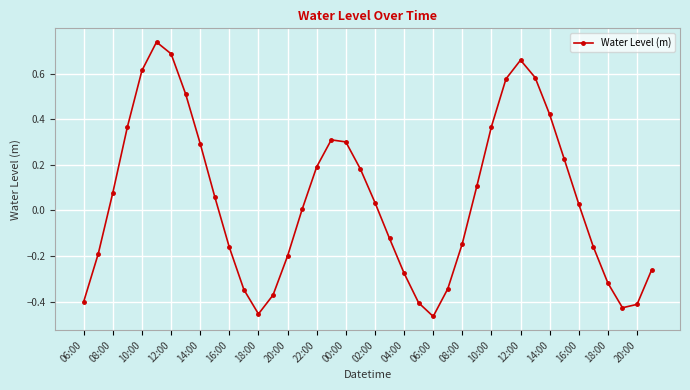

Does the chart have visible grid lines?

Yes